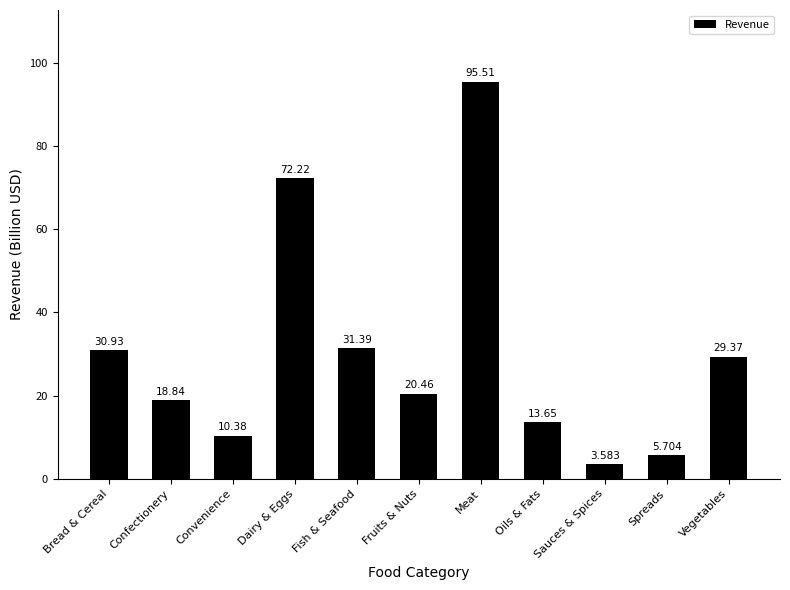

Reading right to left, list all the values displayed in this chart.

29.4	5.7	3.6	13.7	95.5	20.5	31.4	72.2	10.4	18.8	30.9